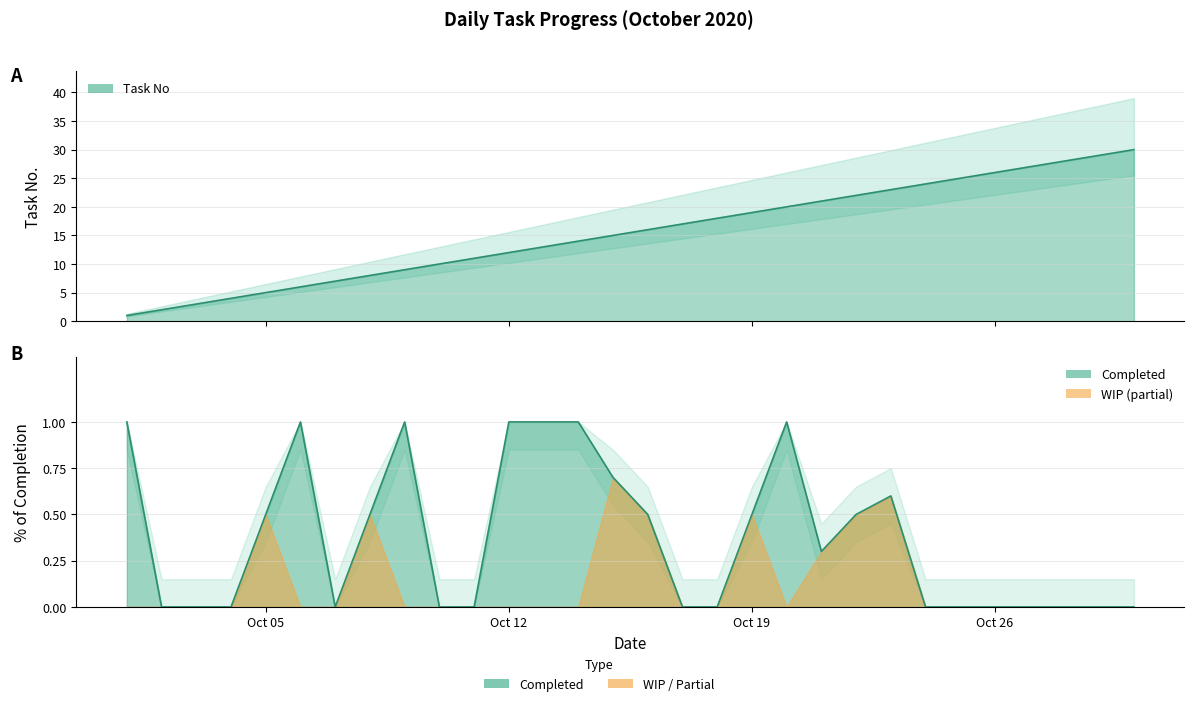

What is the value of the Task No point at the 28th from the left?

28.0